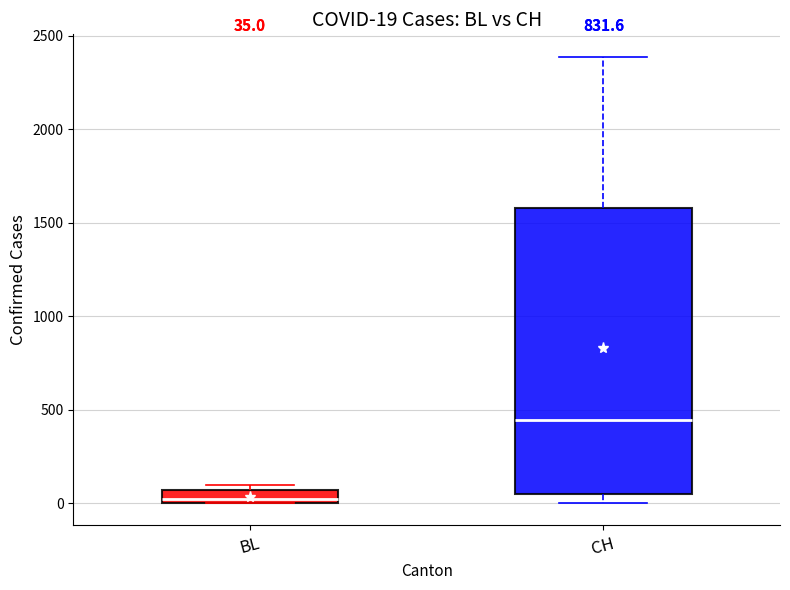

Which box is the tallest, from its lower edge to its upper edge?

CH